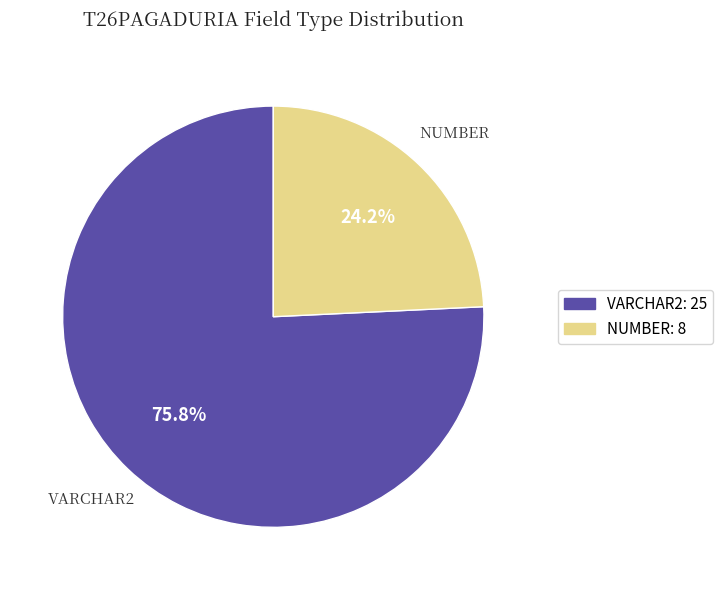

To the nearest percent, what is the combined percentage of VARCHAR2 and NUMBER?

100%